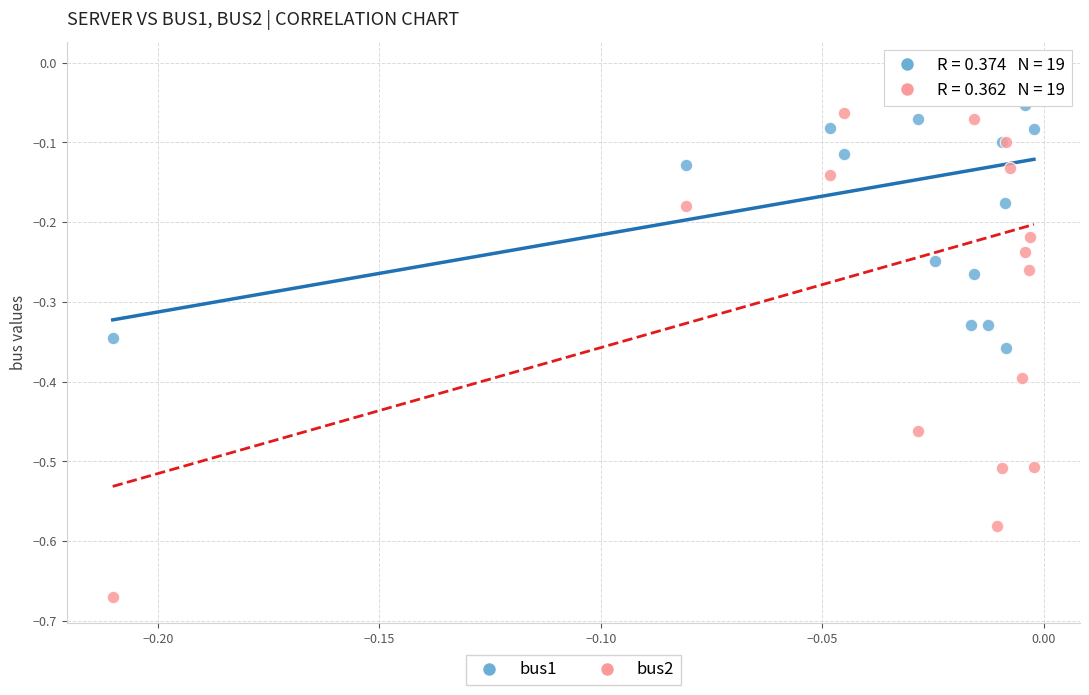

What are all the series names shown in the legend?

bus1, bus2